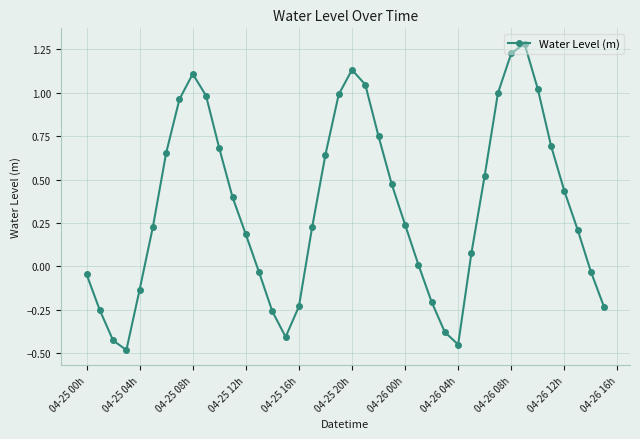

What is the sum of all values?

13.6